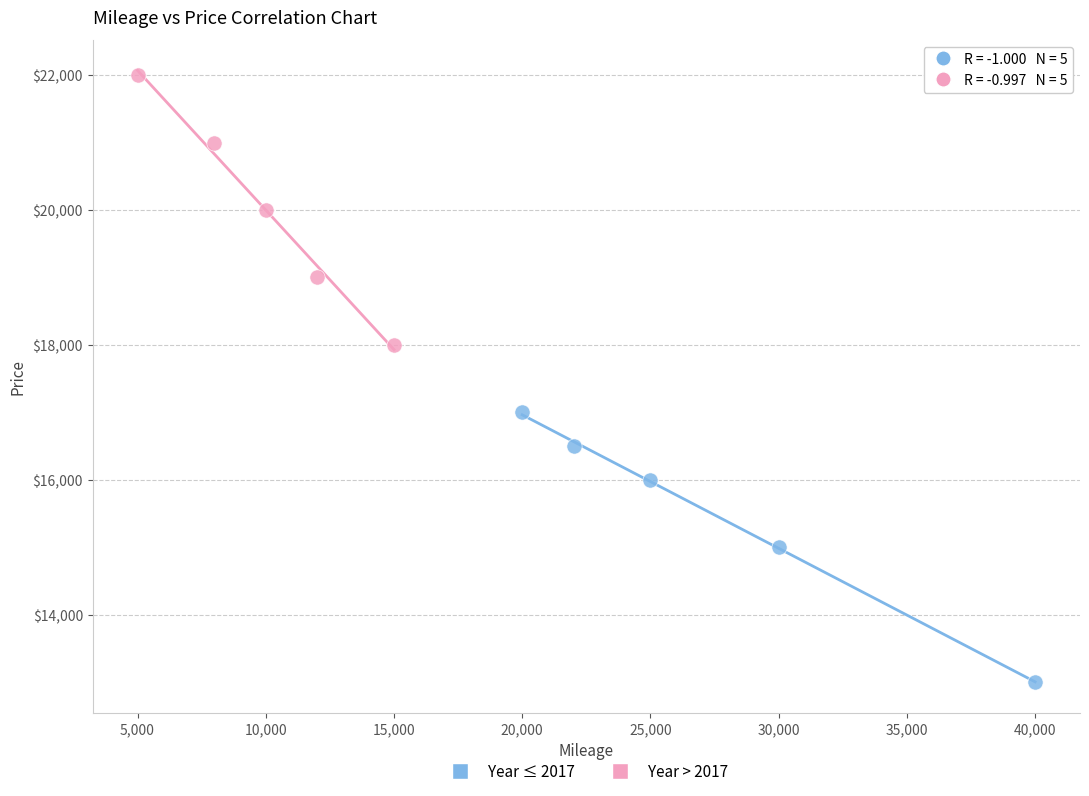

Which series contains the lowest Y value?

Year ≤ 2017